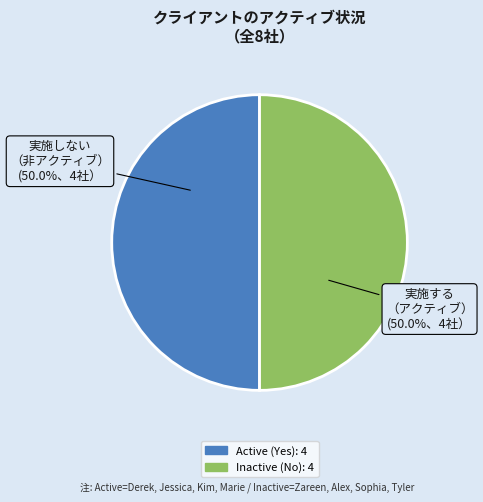

Does any single category account for the majority?

No